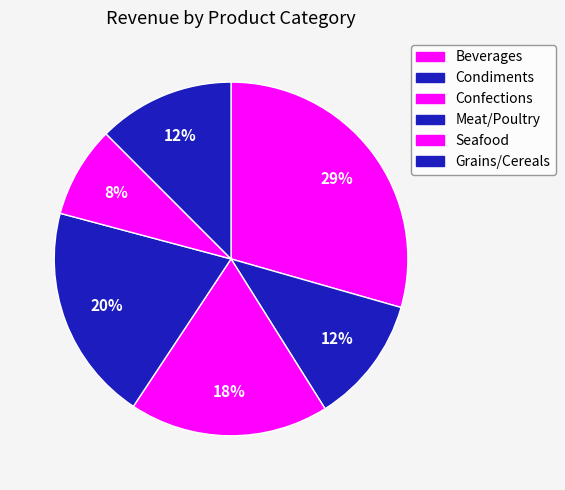

Count the number of slices in the pie.

6